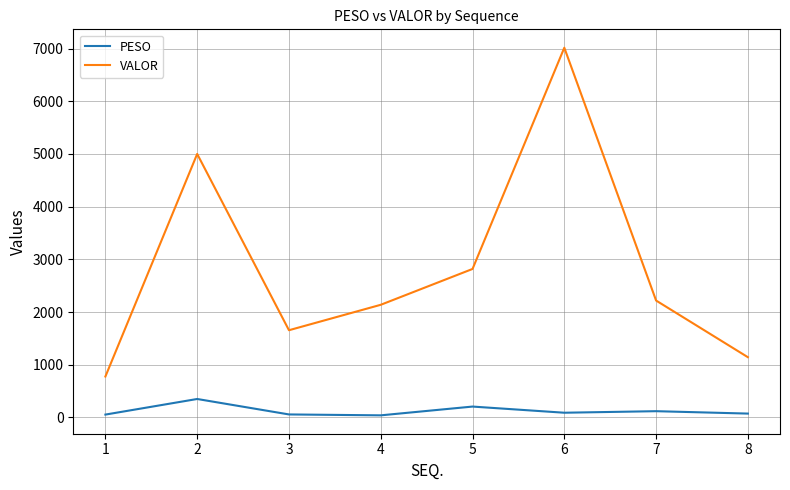

What is the average value of the VALOR series?

2845.2